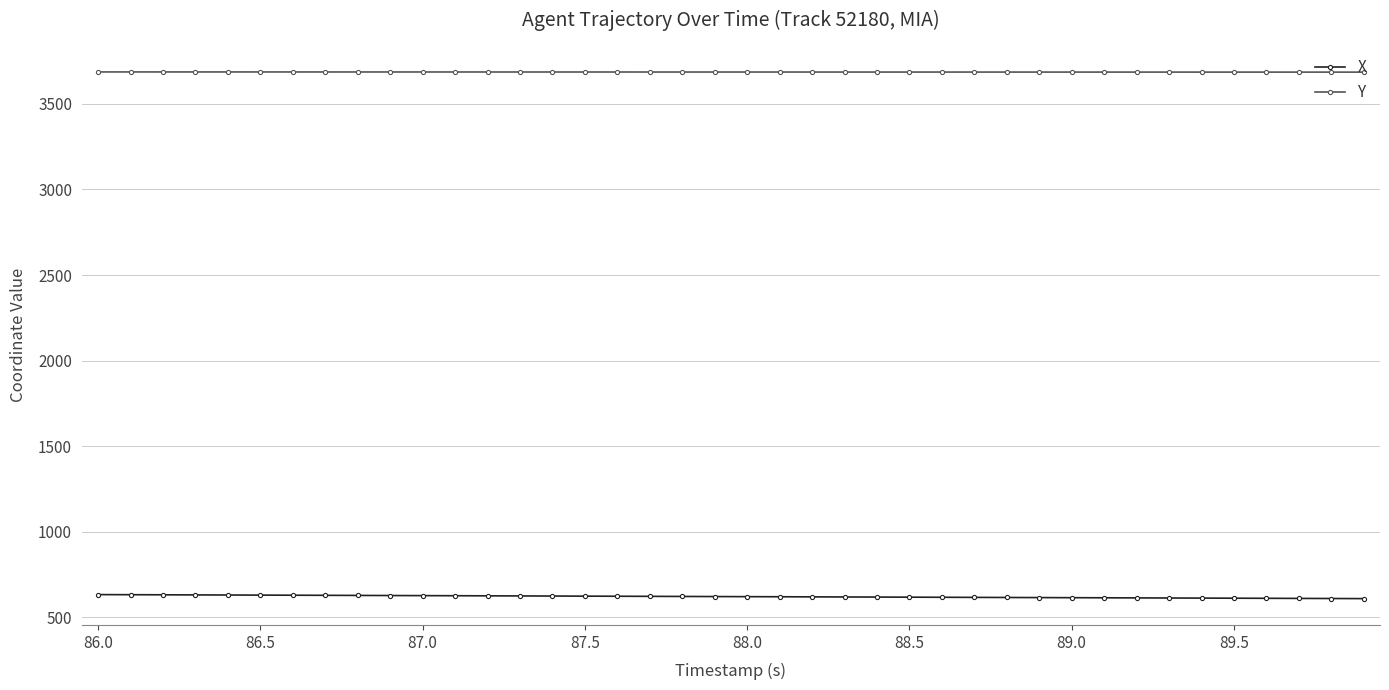

What is the smallest value displayed?

607.8